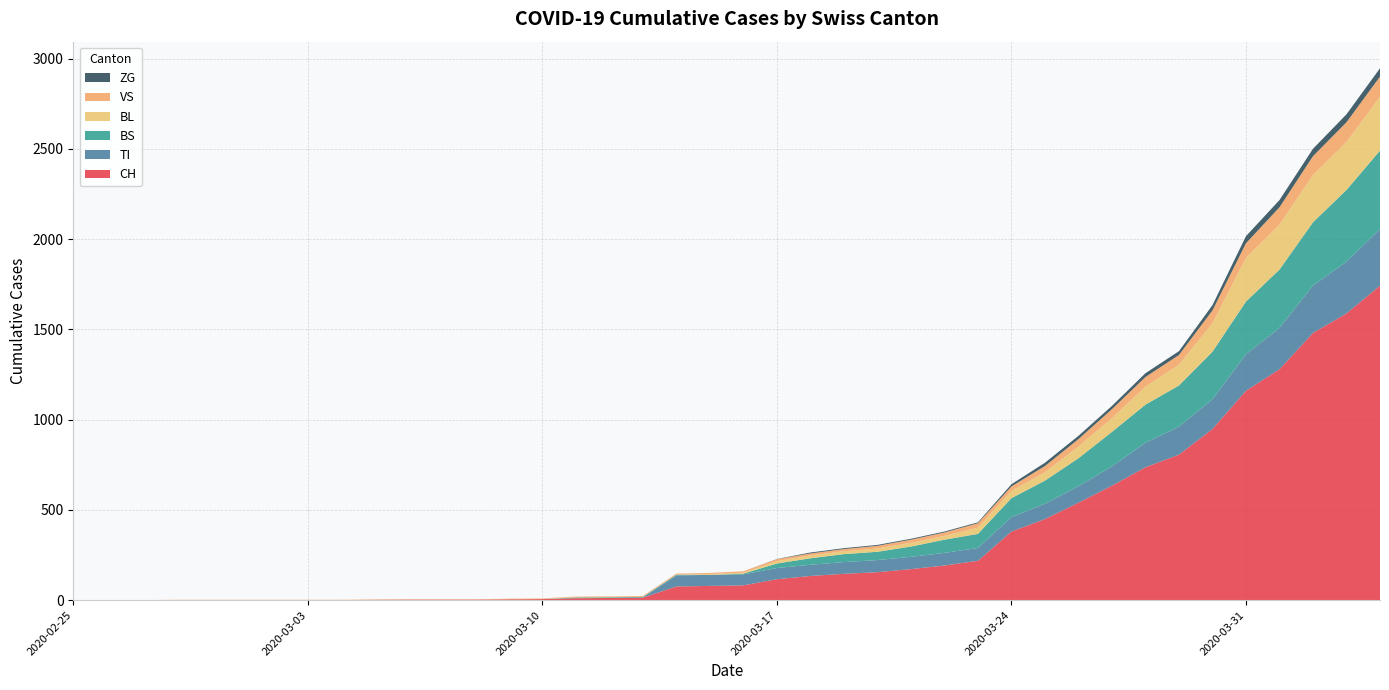

Reading left to right, extract all data points from this chart.

CH: 2020-02-25=0	2020-02-26=0	2020-02-27=0	2020-02-28=0	2020-02-29=0	2020-03-01=0	2020-03-02=0	2020-03-03=0	2020-03-04=0	2020-03-05=2	2020-03-06=3	2020-03-07=3	2020-03-08=3	2020-03-09=5	2020-03-10=6	2020-03-11=11	2020-03-12=12	2020-03-13=14	2020-03-14=76	2020-03-15=79	2020-03-16=82	2020-03-17=116	2020-03-18=134	2020-03-19=146	2020-03-20=155	2020-03-21=172	2020-03-22=192	2020-03-23=218	2020-03-24=380	2020-03-25=449	2020-03-26=540	2020-03-27=634	2020-03-28=736	2020-03-29=806	2020-03-30=948	2020-03-31=1160	2020-04-01=1279	2020-04-02=1480	2020-04-03=1588	2020-04-04=1742
TI: 2020-02-25=0	2020-02-26=0	2020-02-27=0	2020-02-28=0	2020-02-29=0	2020-03-01=0	2020-03-02=0	2020-03-03=0	2020-03-04=0	2020-03-05=0	2020-03-06=0	2020-03-07=0	2020-03-08=0	2020-03-09=0	2020-03-10=0	2020-03-11=0	2020-03-12=0	2020-03-13=0	2020-03-14=61	2020-03-15=61	2020-03-16=61	2020-03-17=62	2020-03-18=62	2020-03-19=65	2020-03-20=67	2020-03-21=68	2020-03-22=70	2020-03-23=71	2020-03-24=80	2020-03-25=85	2020-03-26=91	2020-03-27=107	2020-03-28=136	2020-03-29=155	2020-03-30=165	2020-03-31=202	2020-04-01=229	2020-04-02=263	2020-04-03=287	2020-04-04=314
BS: 2020-02-25=0	2020-02-26=0	2020-02-27=0	2020-02-28=0	2020-02-29=0	2020-03-01=0	2020-03-02=0	2020-03-03=0	2020-03-04=0	2020-03-05=0	2020-03-06=0	2020-03-07=0	2020-03-08=0	2020-03-09=0	2020-03-10=0	2020-03-11=4	2020-03-12=4	2020-03-13=4	2020-03-14=4	2020-03-15=0	2020-03-16=4	2020-03-17=25	2020-03-18=36	2020-03-19=44	2020-03-20=46	2020-03-21=57	2020-03-22=73	2020-03-23=78	2020-03-24=105	2020-03-25=128	2020-03-26=155	2020-03-27=191	2020-03-28=211	2020-03-29=228	2020-03-30=263	2020-03-31=292	2020-04-01=323	2020-04-02=350	2020-04-03=397	2020-04-04=434
BL: 2020-02-25=0	2020-02-26=0	2020-02-27=0	2020-02-28=0	2020-02-29=0	2020-03-01=0	2020-03-02=0	2020-03-03=0	2020-03-04=0	2020-03-05=0	2020-03-06=0	2020-03-07=0	2020-03-08=0	2020-03-09=1	2020-03-10=2	2020-03-11=2	2020-03-12=2	2020-03-13=0	2020-03-14=0	2020-03-15=5	2020-03-16=5	2020-03-17=13	2020-03-18=16	2020-03-19=16	2020-03-20=18	2020-03-21=21	2020-03-22=21	2020-03-23=35	2020-03-24=40	2020-03-25=46	2020-03-26=65	2020-03-27=76	2020-03-28=100	2020-03-29=115	2020-03-30=158	2020-03-31=242	2020-04-01=249	2020-04-02=262	2020-04-03=266	2020-04-04=298
VS: 2020-02-25=0	2020-02-26=0	2020-02-27=0	2020-02-28=2	2020-02-29=2	2020-03-01=2	2020-03-02=2	2020-03-03=2	2020-03-04=2	2020-03-05=2	2020-03-06=2	2020-03-07=2	2020-03-08=2	2020-03-09=2	2020-03-10=2	2020-03-11=3	2020-03-12=3	2020-03-13=5	2020-03-14=6	2020-03-15=6	2020-03-16=8	2020-03-17=11	2020-03-18=11	2020-03-19=12	2020-03-20=15	2020-03-21=17	2020-03-22=19	2020-03-23=24	2020-03-24=25	2020-03-25=35	2020-03-26=41	2020-03-27=50	2020-03-28=53	2020-03-29=54	2020-03-30=71	2020-03-31=81	2020-04-01=96	2020-04-02=104	2020-04-03=109	2020-04-04=112
ZG: 2020-02-25=0	2020-02-26=0	2020-02-27=0	2020-02-28=0	2020-02-29=0	2020-03-01=0	2020-03-02=0	2020-03-03=0	2020-03-04=0	2020-03-05=0	2020-03-06=0	2020-03-07=0	2020-03-08=0	2020-03-09=0	2020-03-10=0	2020-03-11=0	2020-03-12=0	2020-03-13=0	2020-03-14=0	2020-03-15=0	2020-03-16=0	2020-03-17=1	2020-03-18=5	2020-03-19=5	2020-03-20=5	2020-03-21=5	2020-03-22=5	2020-03-23=5	2020-03-24=12	2020-03-25=18	2020-03-26=18	2020-03-27=18	2020-03-28=21	2020-03-29=21	2020-03-30=29	2020-03-31=39	2020-04-01=40	2020-04-02=41	2020-04-03=44	2020-04-04=46